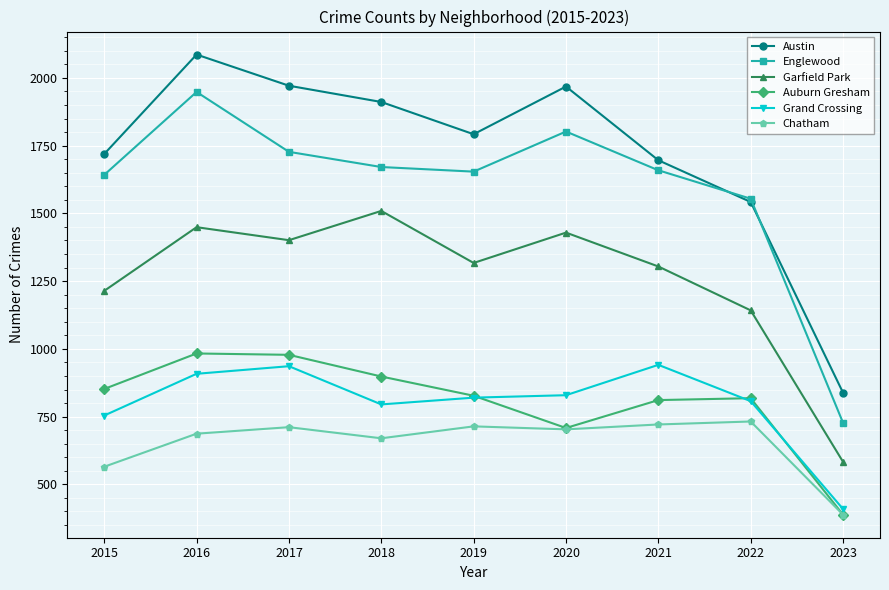

Is the value of Garfield Park at 2022 greater than the value of Englewood at 2022?

No